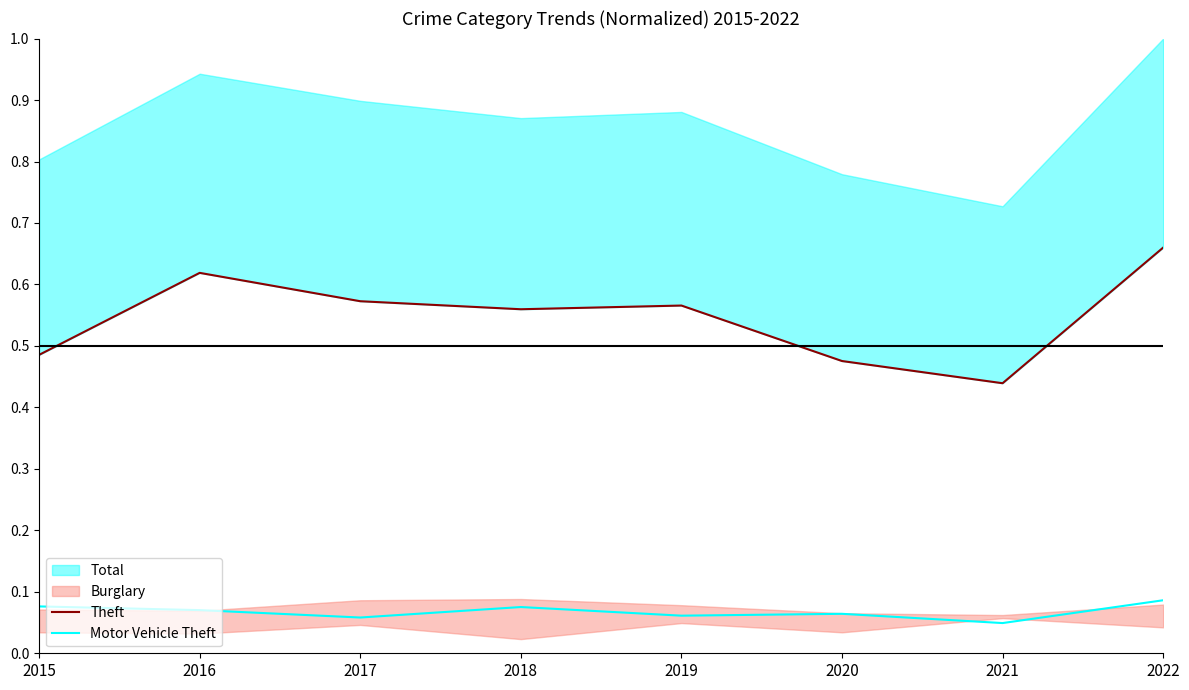

Between 2020 and 2015, which is larger?

2015